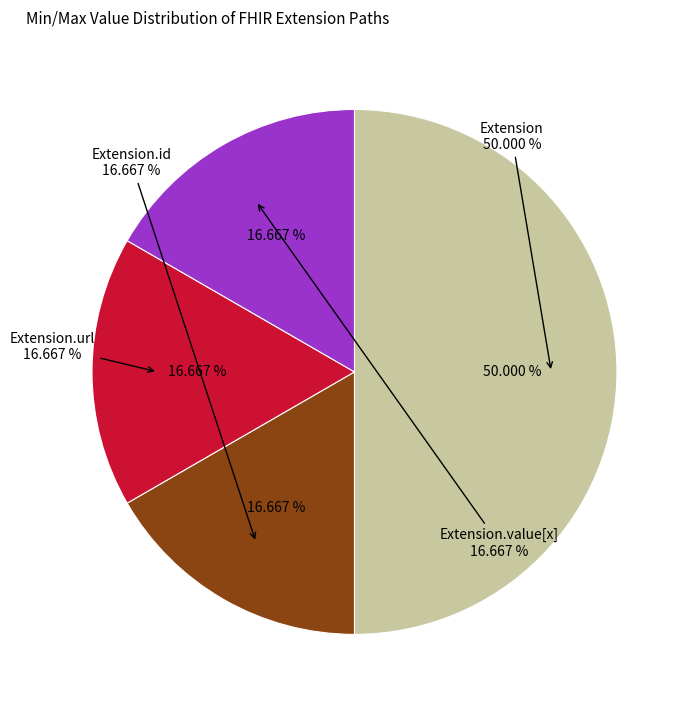

Does any single category account for the majority?

No